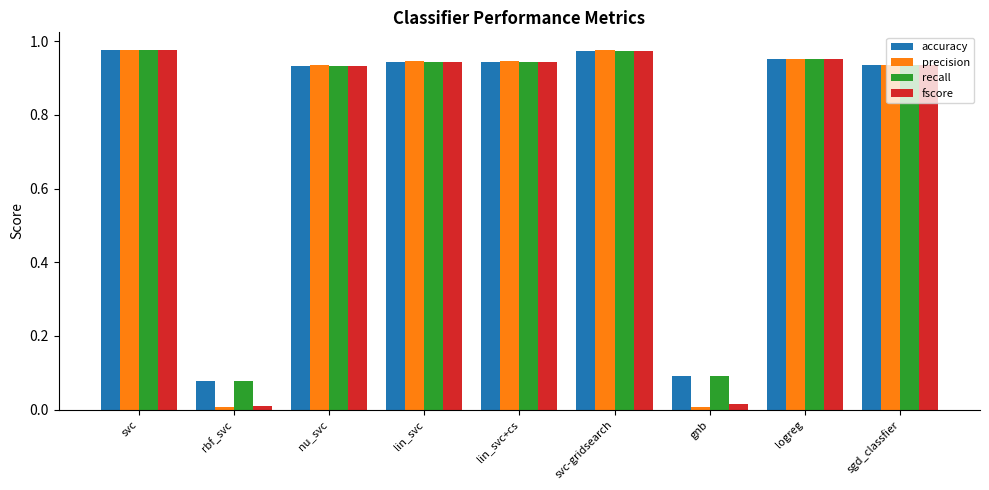

The fscore series shows 0.3 at svc-gridsearch. True or false?

False